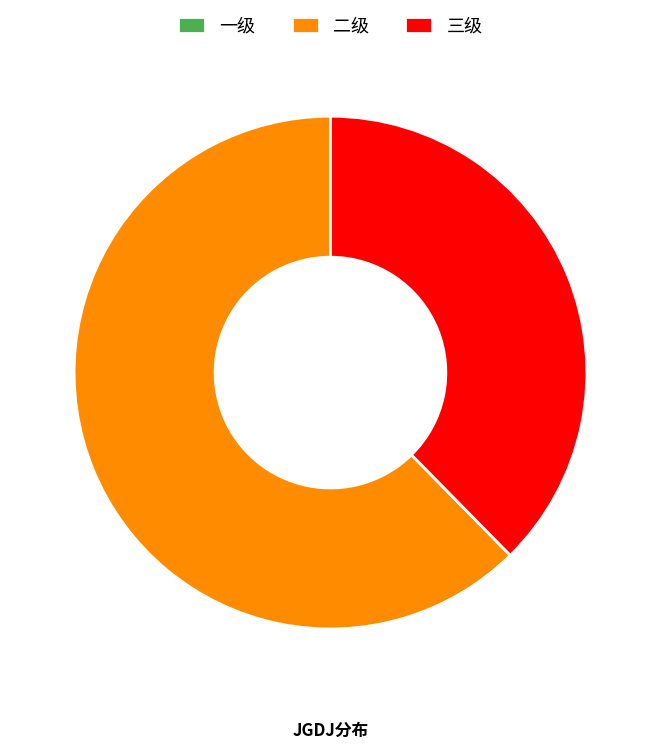

Is it true that 三级 is 24% of the pie?

False